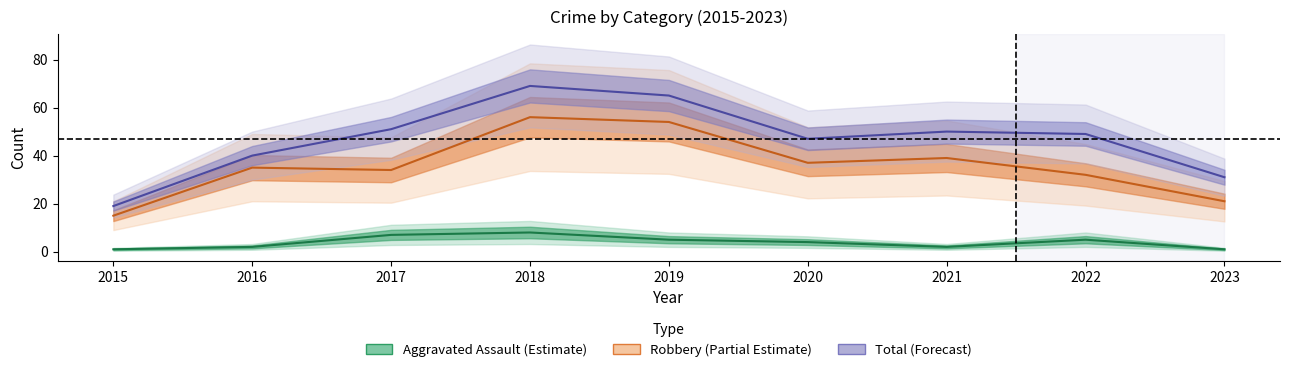

What is the sum of the Total values at 2018 and 2020?

116